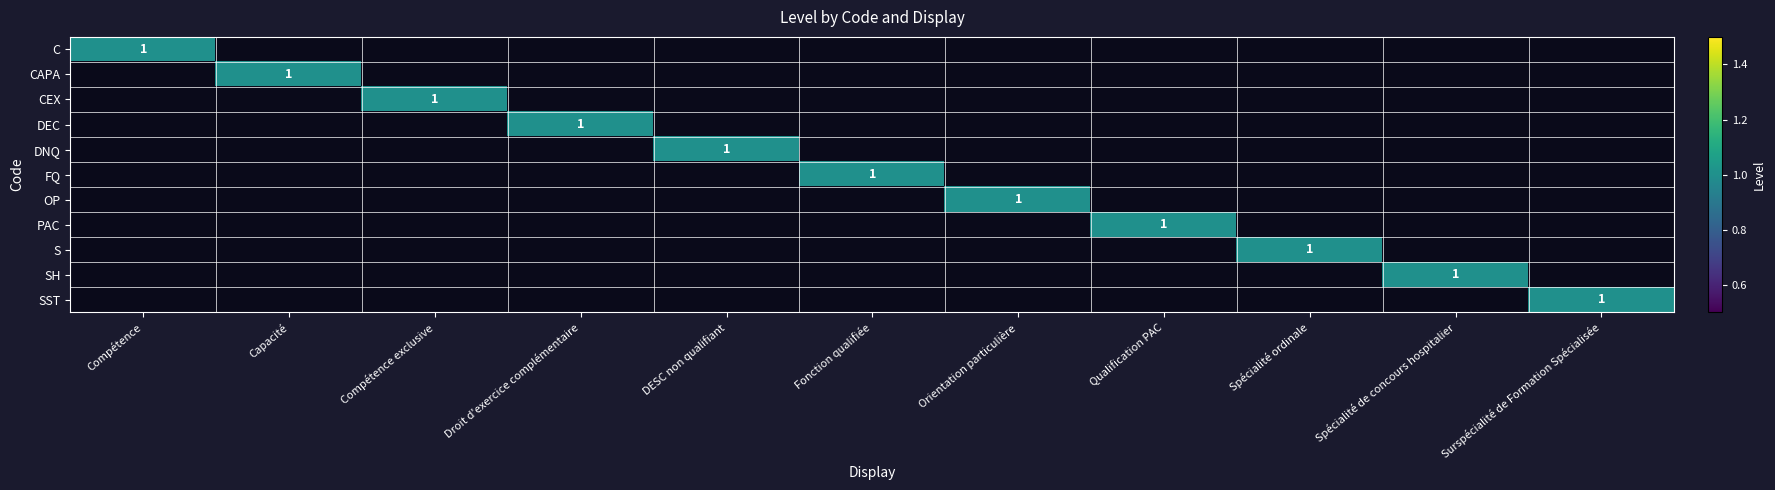

Which category has the lowest value across all series?

Capacité